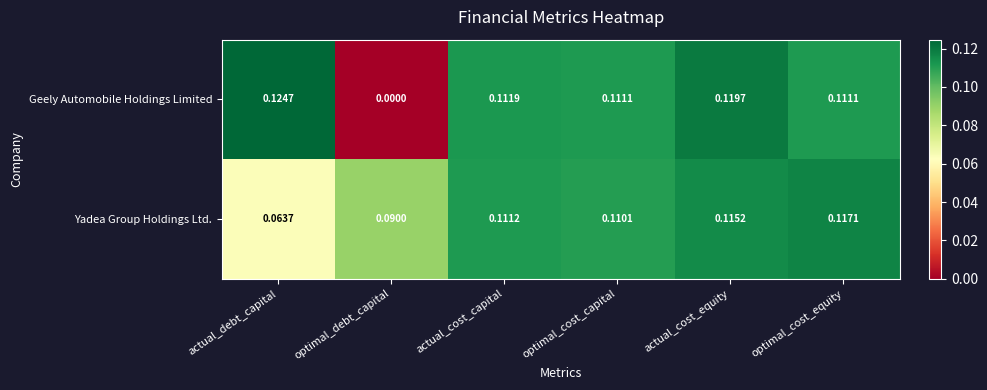

At which label does Geely Automobile Holdings Limited reach its minimum?

optimal_debt_capital